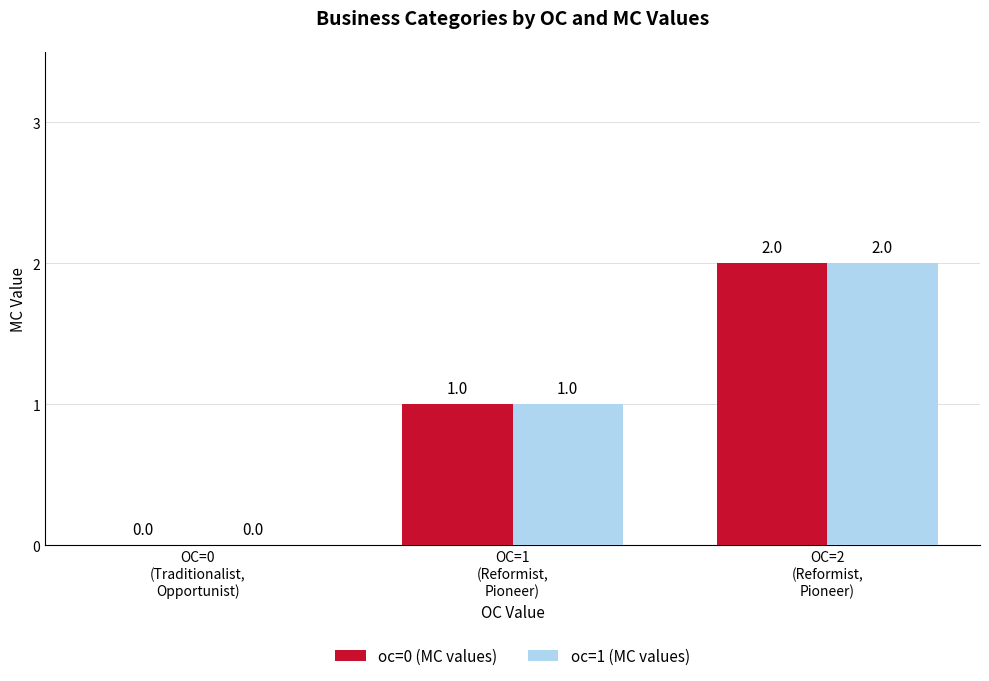

What is the sum of all oc=1 (MC values) values?

3